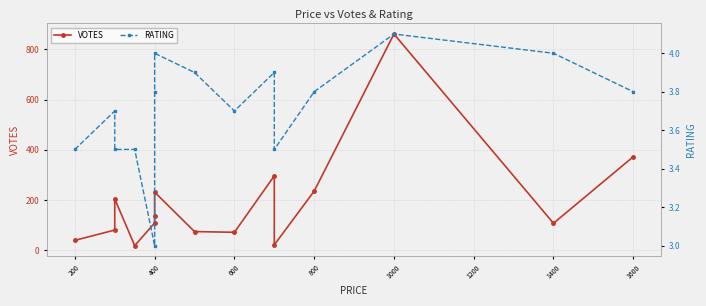

How many data points in VOTES are above 108?

7